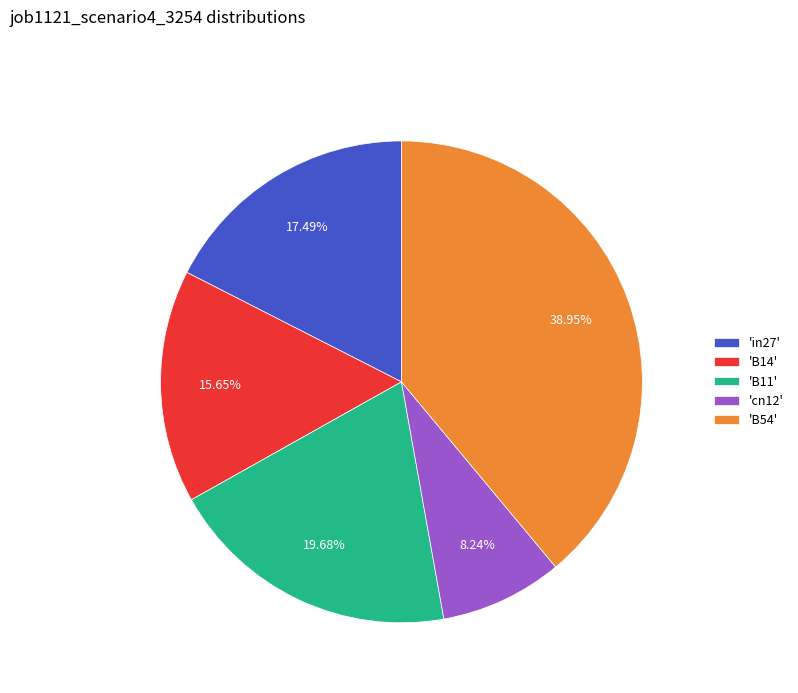

Rank the categories by value from highest to lowest.

'B54', 'B11', 'in27', 'B14', 'cn12'